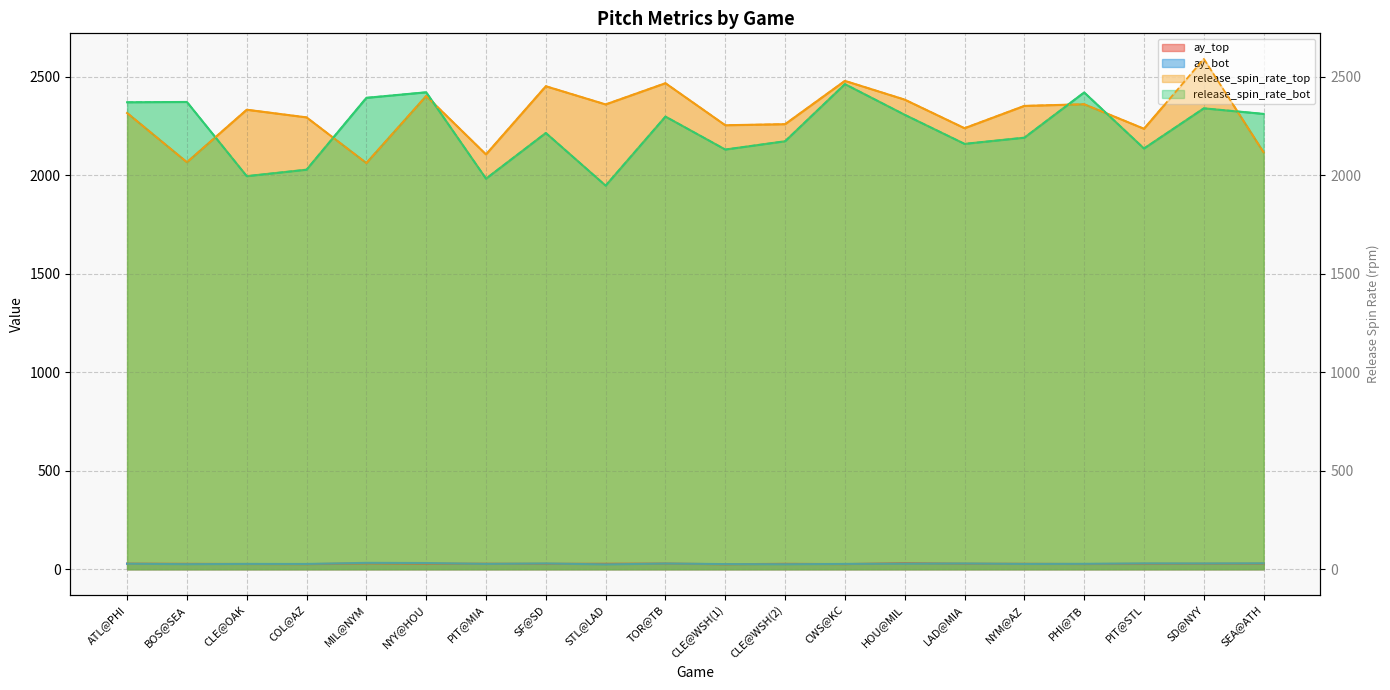

List the labels in order of ay_top value, largest first.

HOU@MIL, MIL@NYM, TOR@TB, ATL@PHI, NYY@HOU, SEA@ATH, PIT@MIA, LAD@MIA, STL@LAD, SD@NYY, NYM@AZ, CLE@WSH(2), BOS@SEA, SF@SD, PIT@STL, CLE@OAK, PHI@TB, CWS@KC, COL@AZ, CLE@WSH(1)